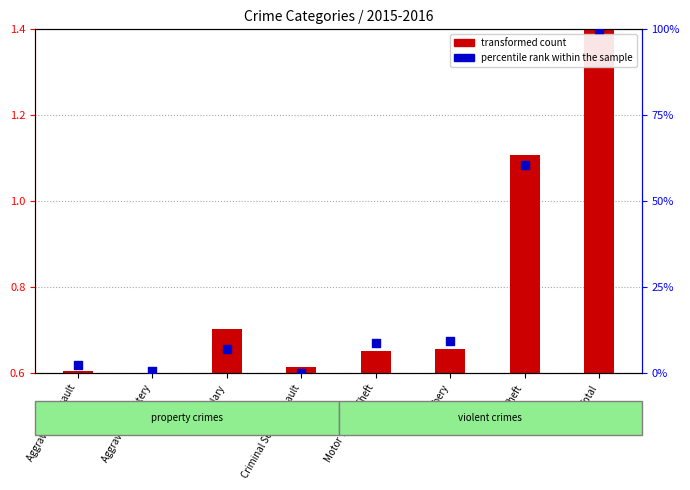

Which series contains the lowest Y value?

transformed count